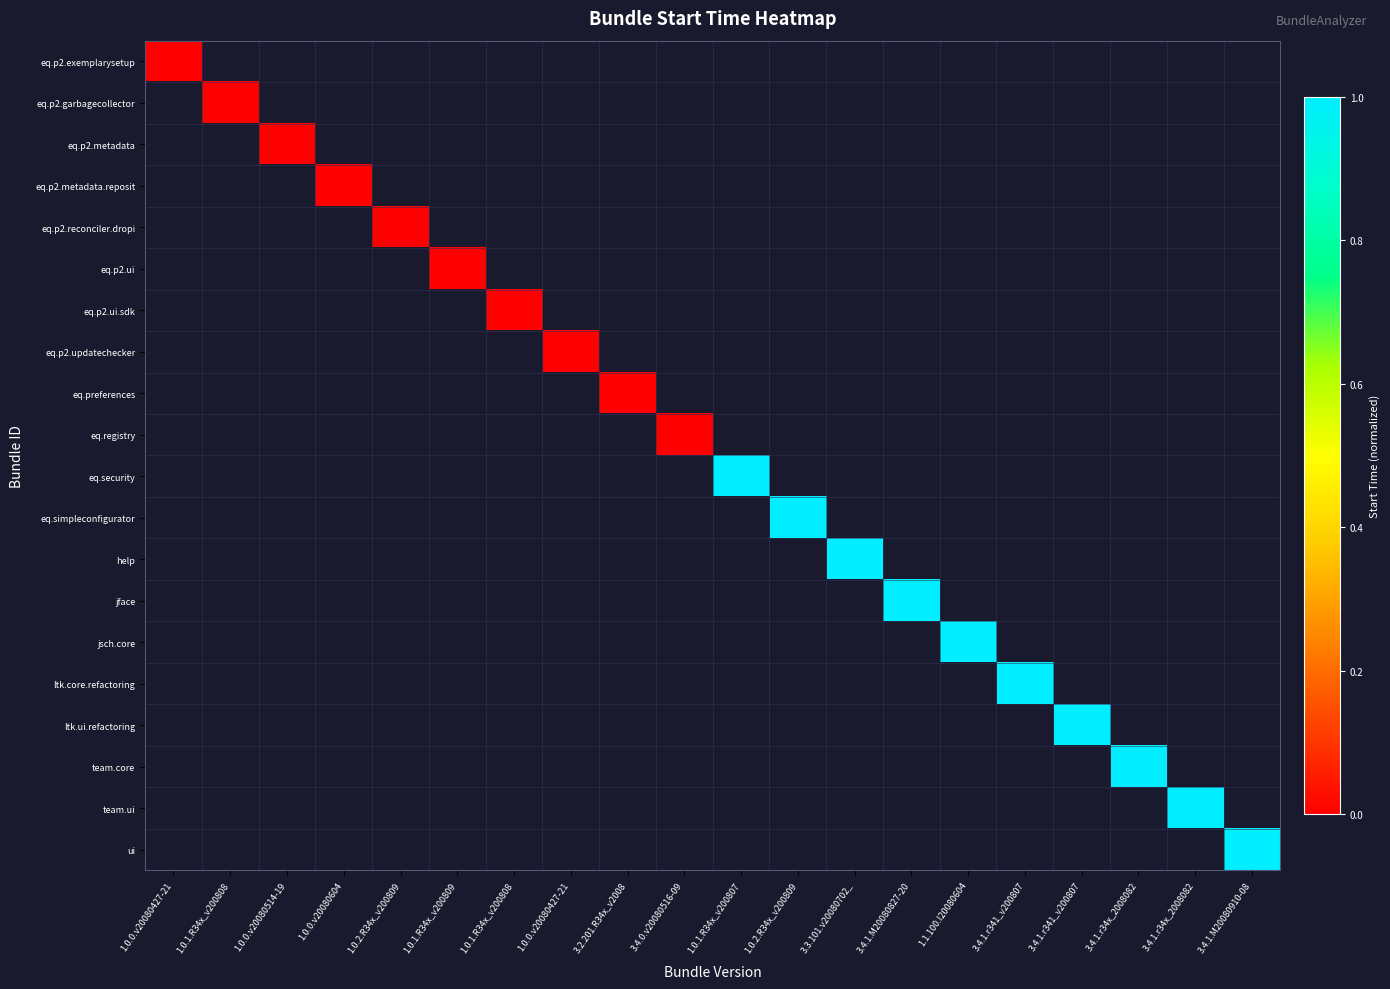

At which label does ltk.ui.refactoring reach its minimum?

1.0.0.v20080427-21